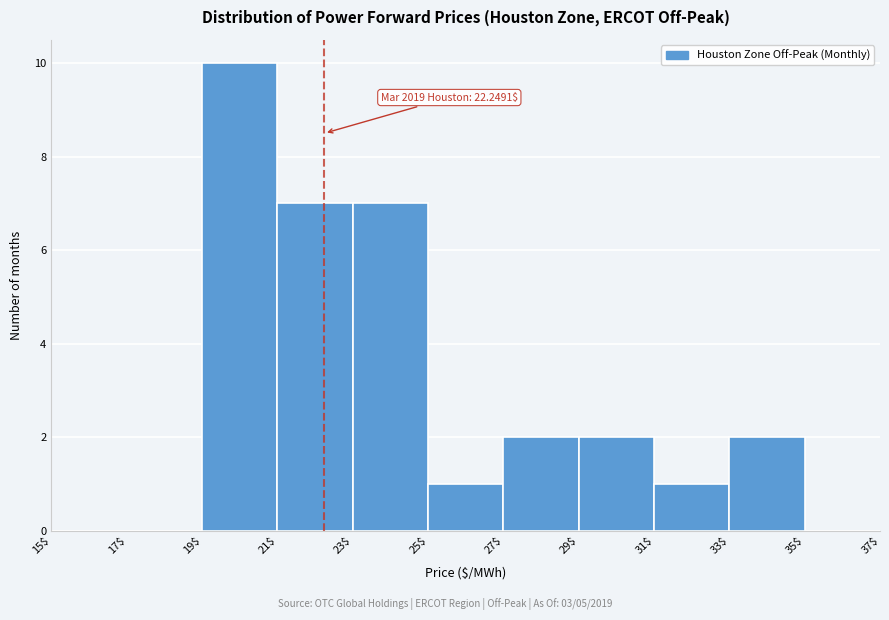

Over which range of the x-axis is the bar tallest?

19$ to 21$